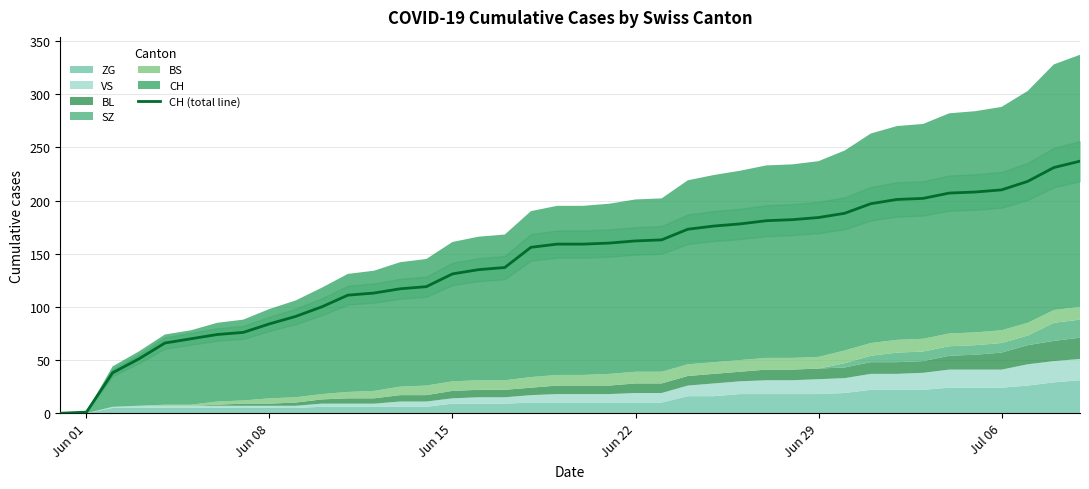

What is the difference between the maximum and minimum values?

237